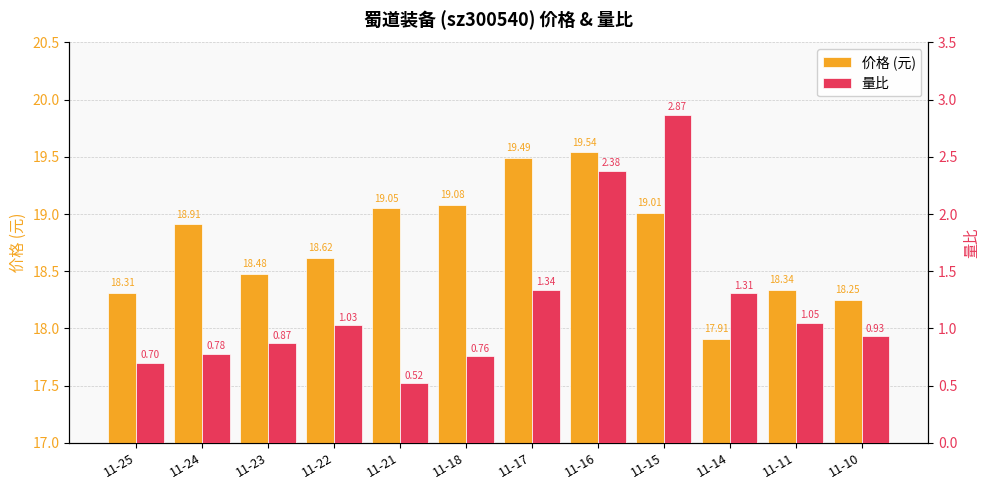

What are all the series names shown in the legend?

价格, 量比